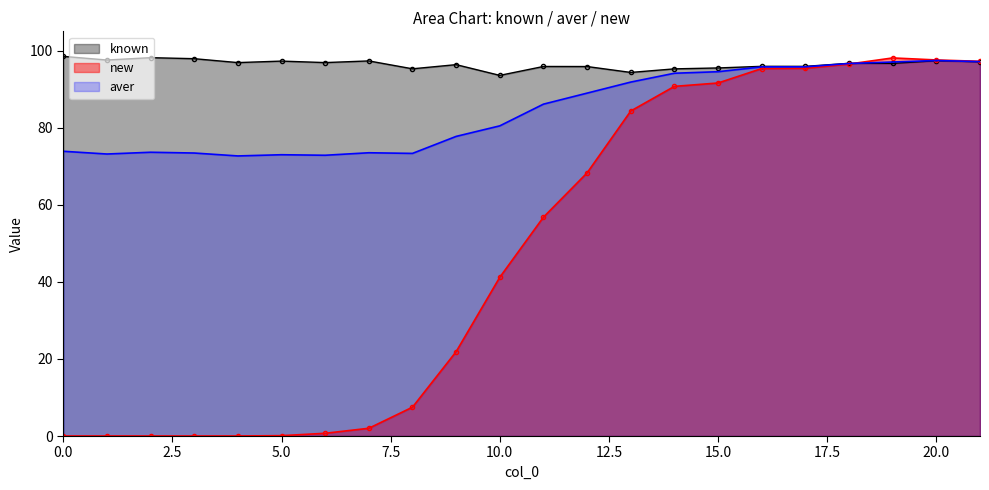

What is the average value of the known series?

96.5